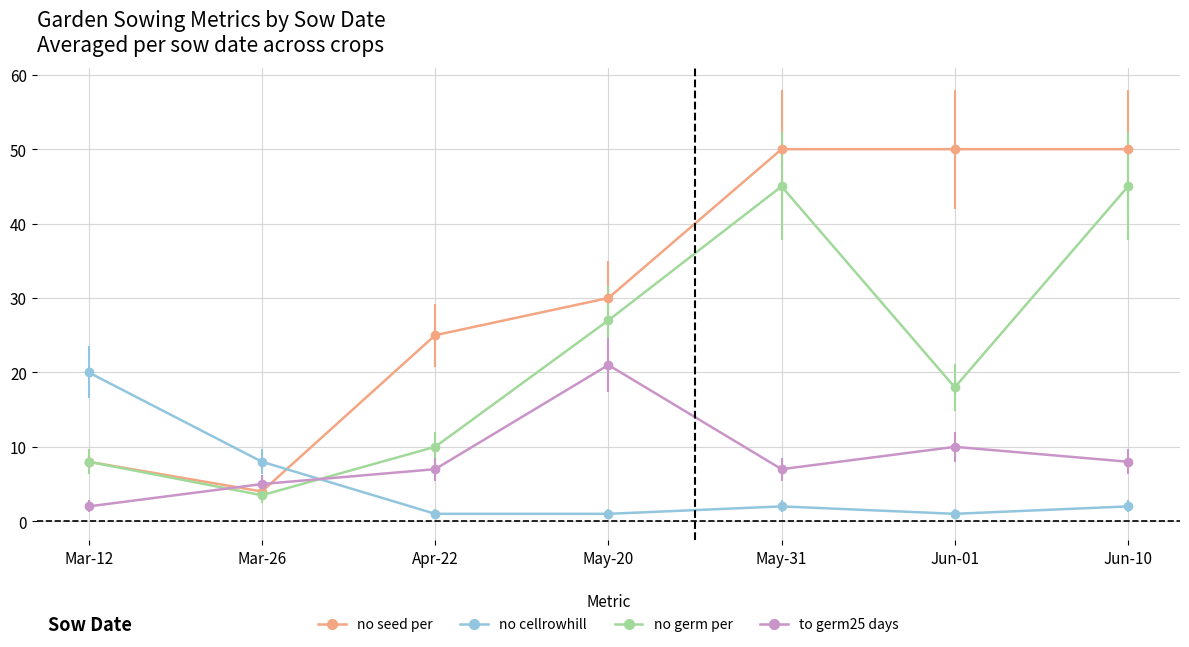

What is the spread (max minus min) of values at Jun-10?

48.0